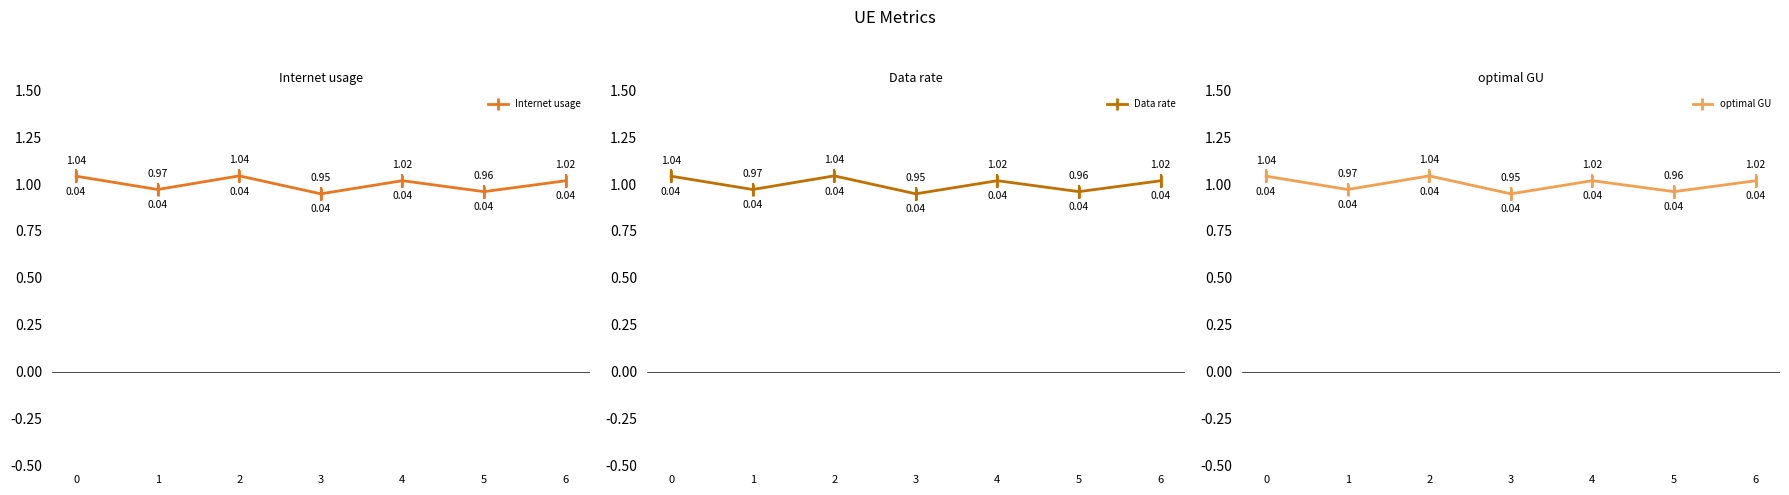

How many lines are shown in the chart?

3